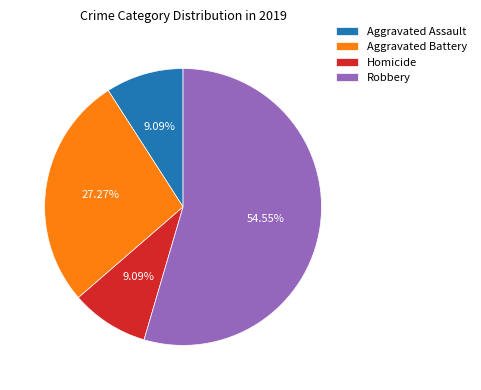

What percentage do Aggravated Battery and Homicide together represent?

36.4%